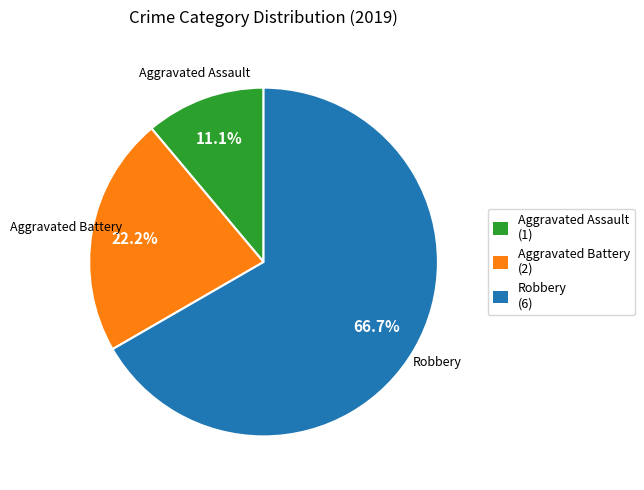

Which category accounts for the majority?

Robbery